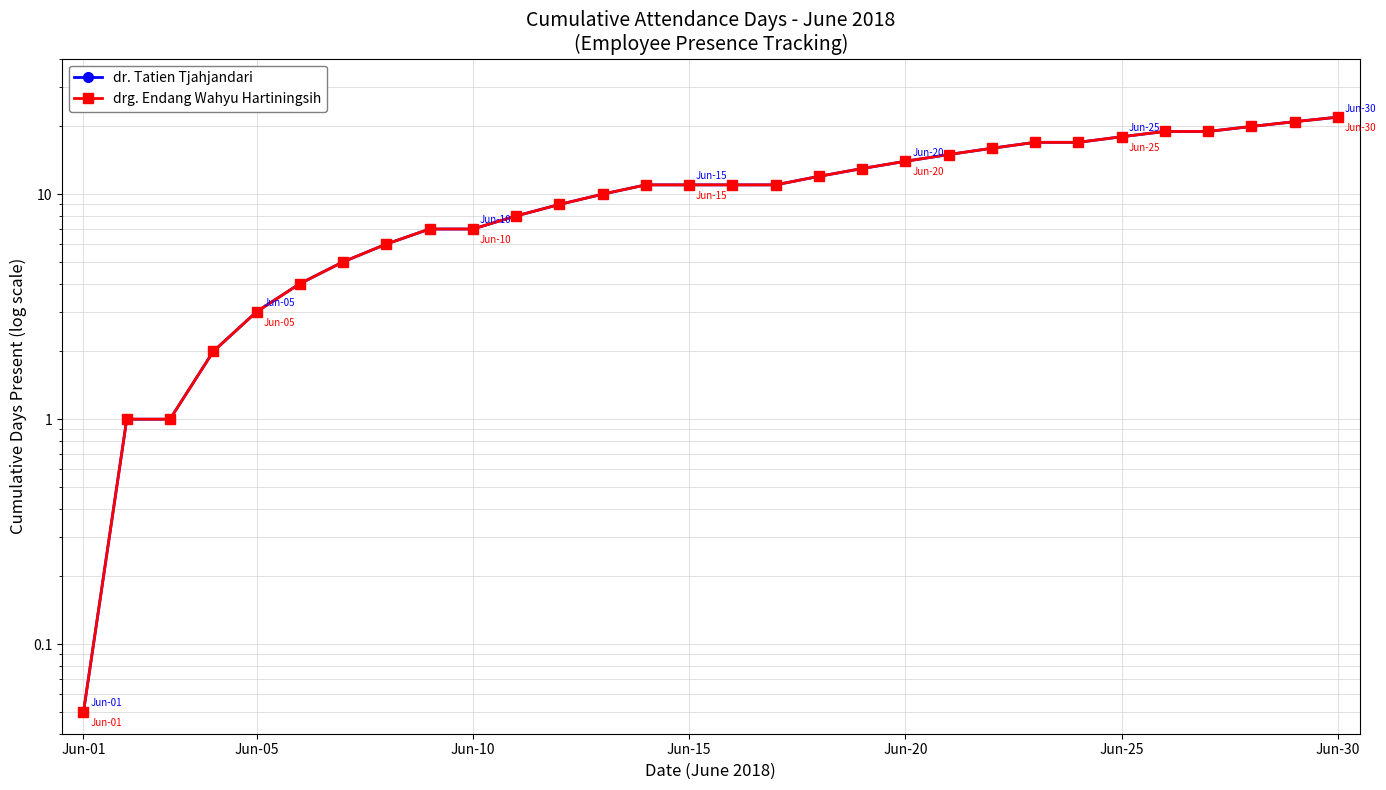

How many data points in drg. Endang Wahyu Hartiningsih are above 11?

13